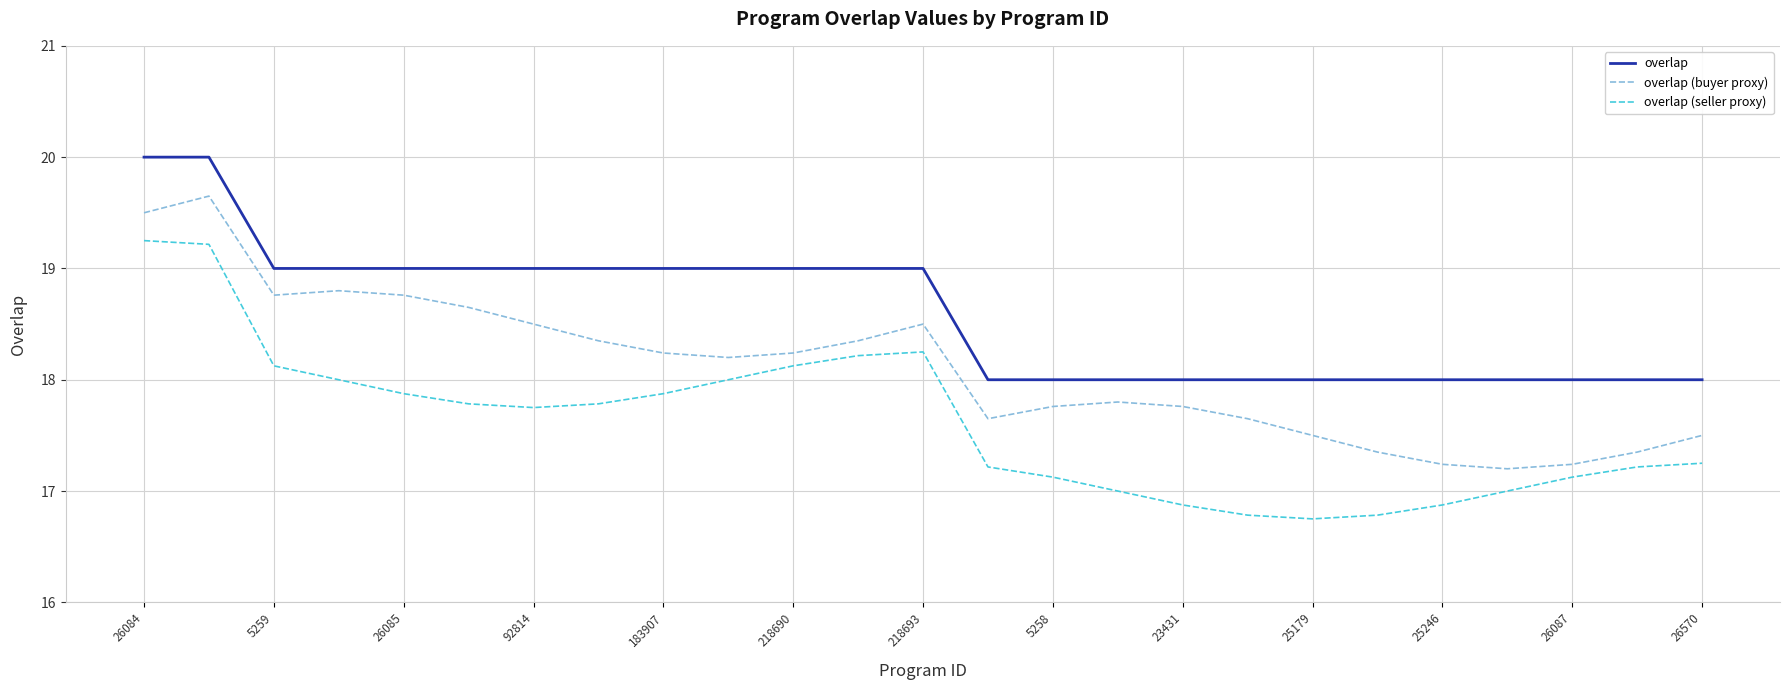

How many interior local peaks does the overlap (buyer proxy) series have?

4